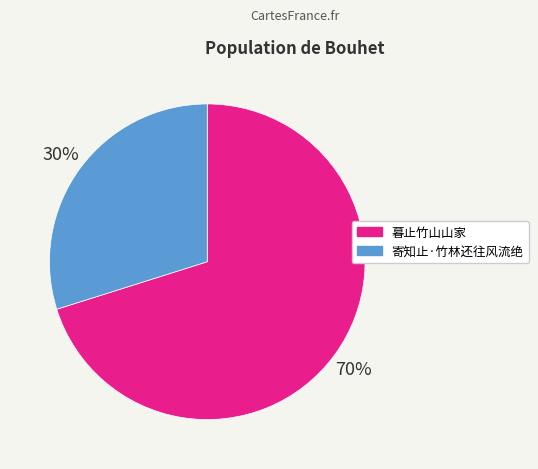

Rank the categories by value from lowest to highest.

寄知止·竹林还往风流绝, 暮止竹山山家